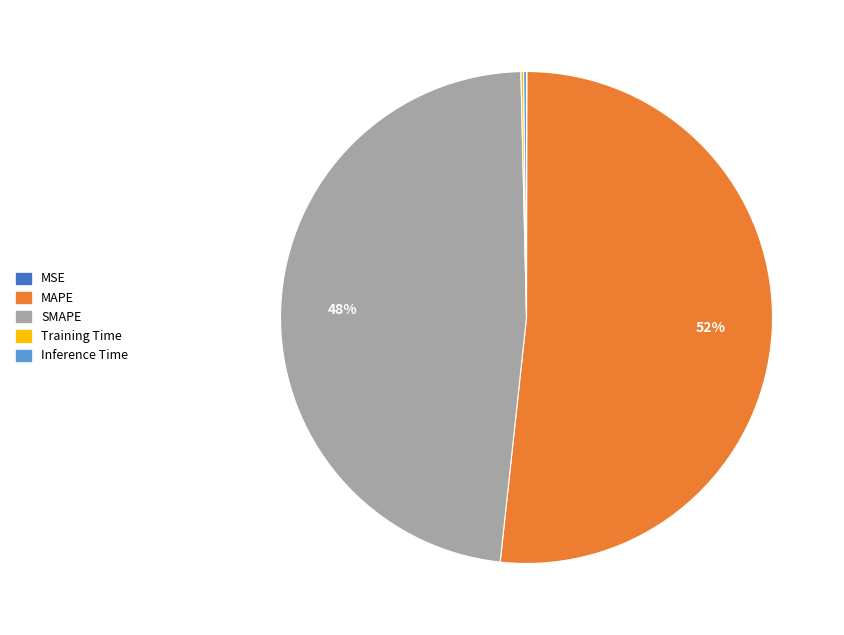

To the nearest percent, what percentage of the pie is SMAPE?

48%